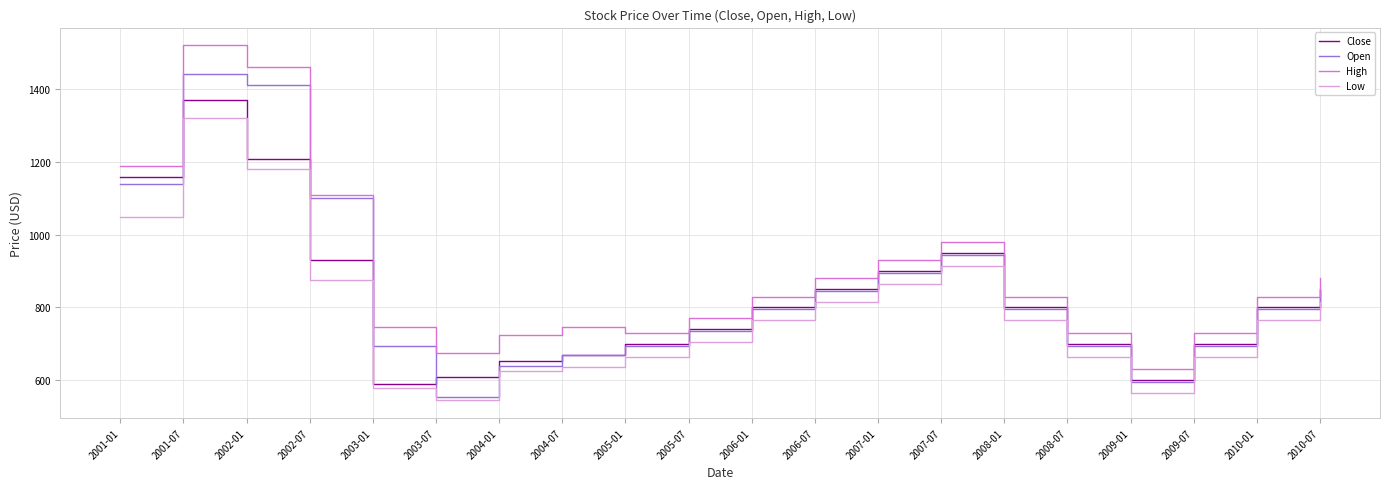

In Open, how many points are higher than both neighbors (excluding endpoints)?

2